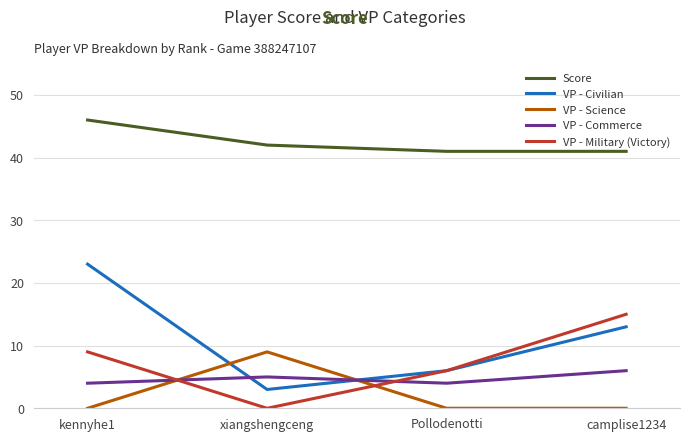

How many interior local valleys does the VP - Military (Victory) series have?

1